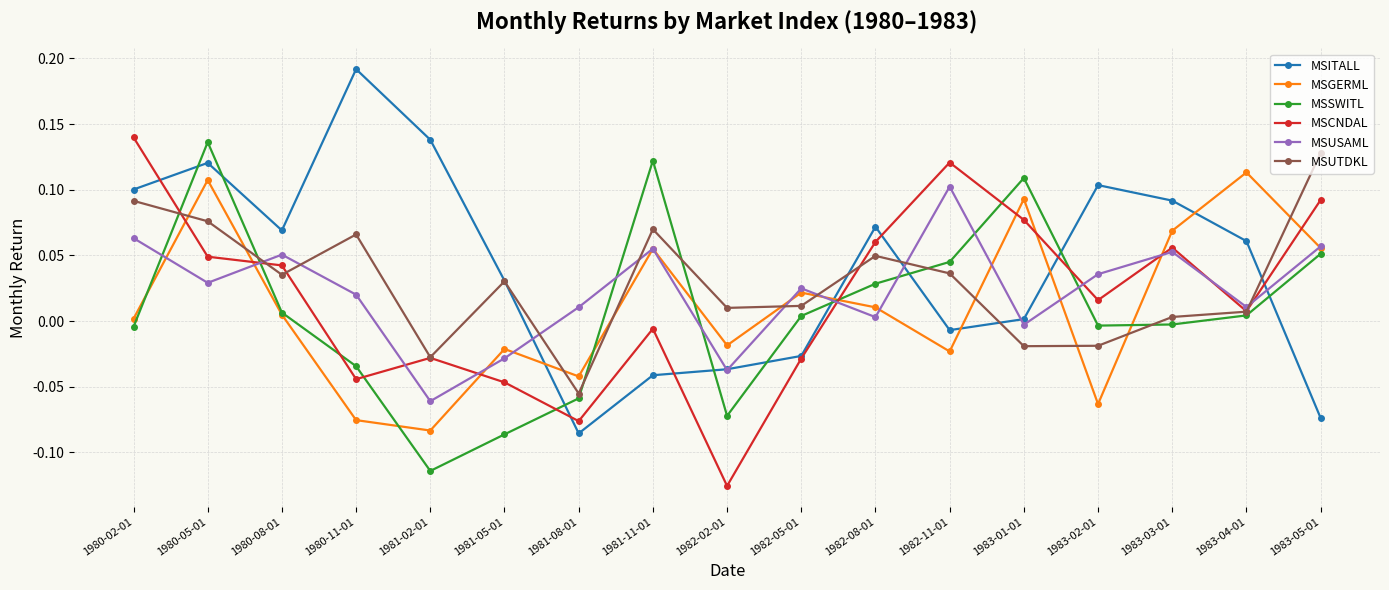

What is the label of the 6th point from the left?

1981-05-01